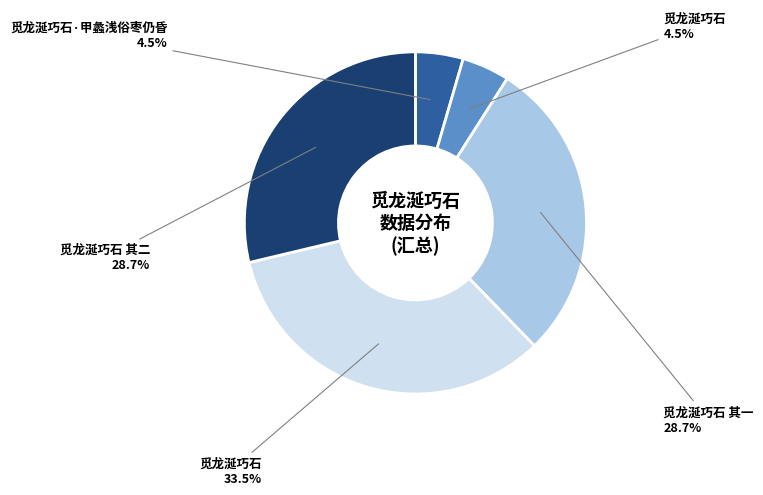

Is there a majority slice in this chart?

No